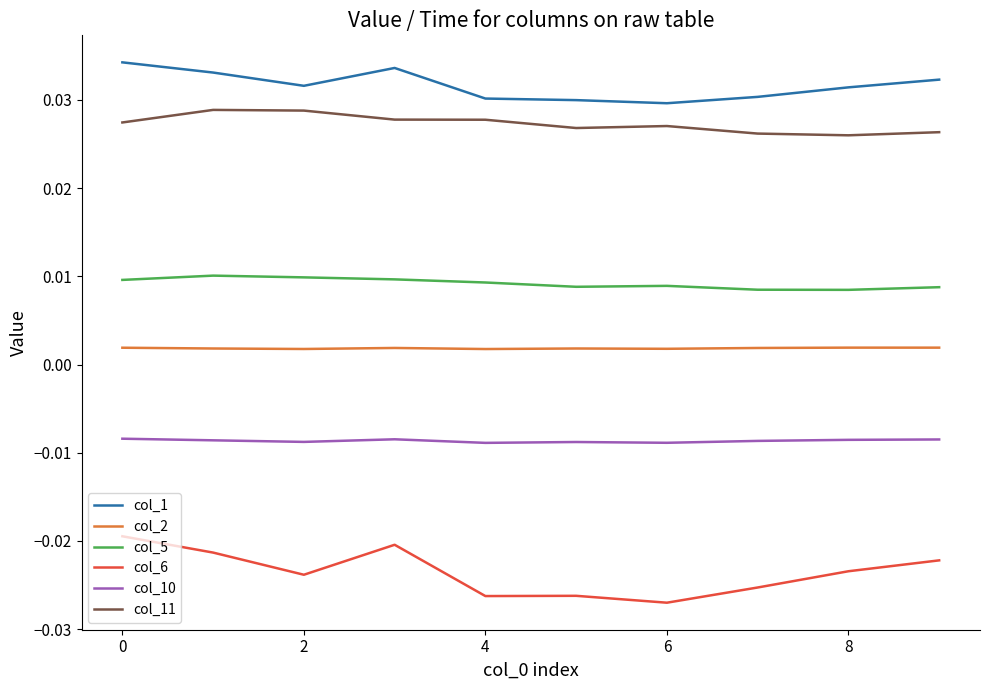

Which series has the largest total across all categories?

col_1